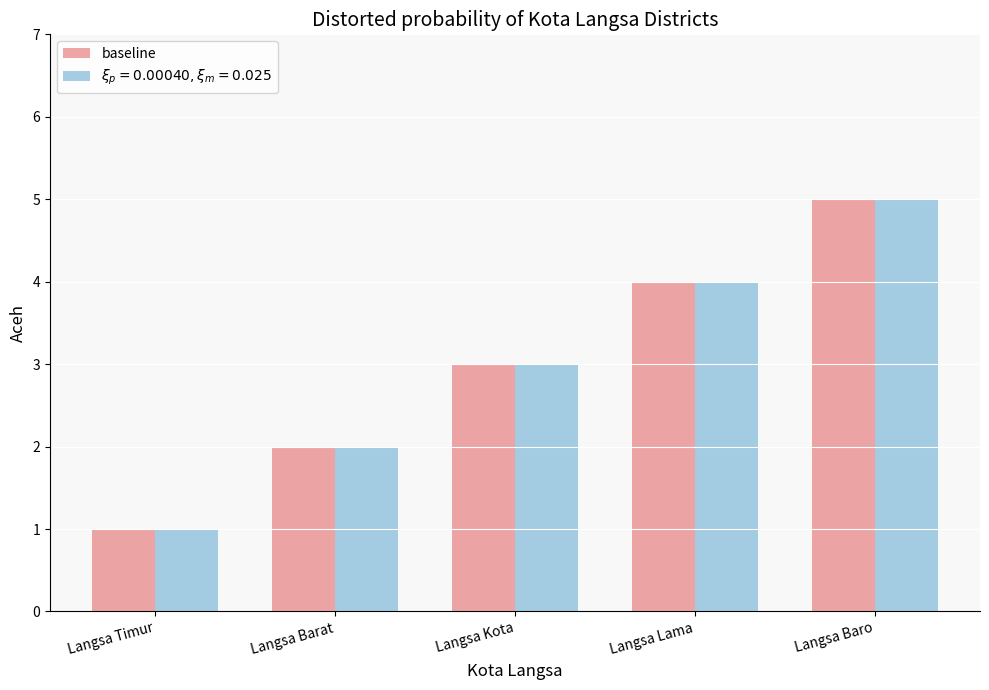

What is the smallest value displayed?

1